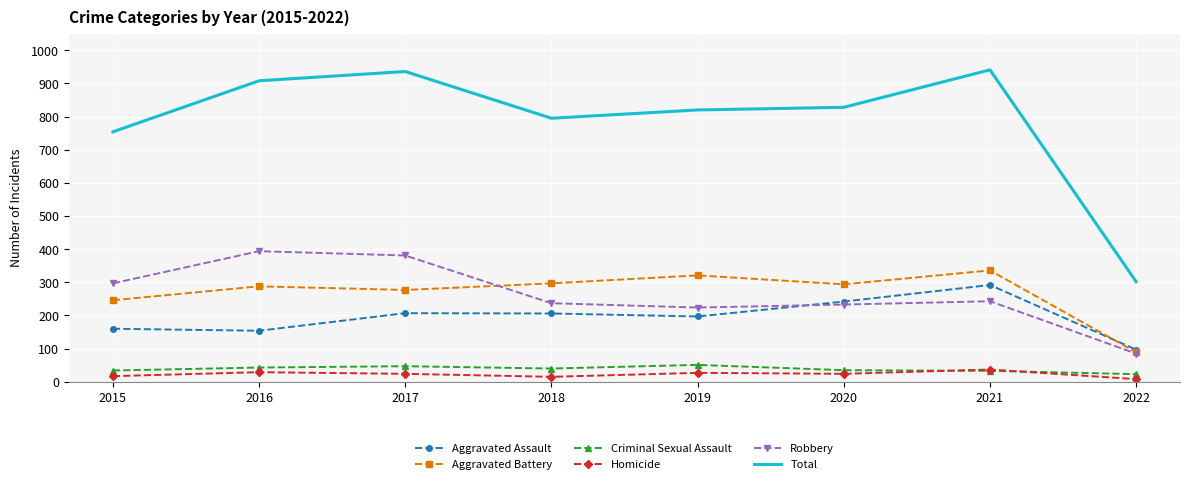

At which label does Aggravated Assault first exceed 206?

2017